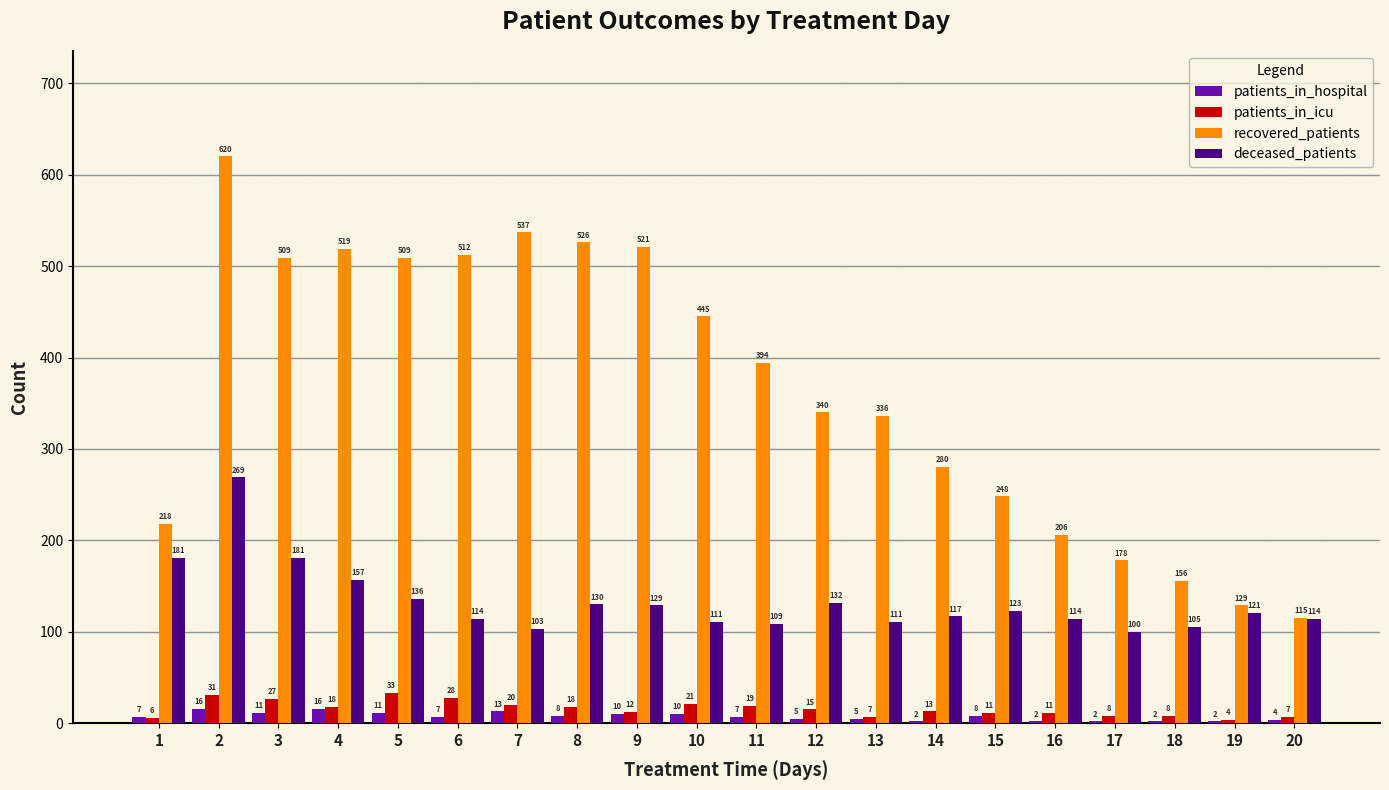

What is the sum of all patients_in_hospital values?

148